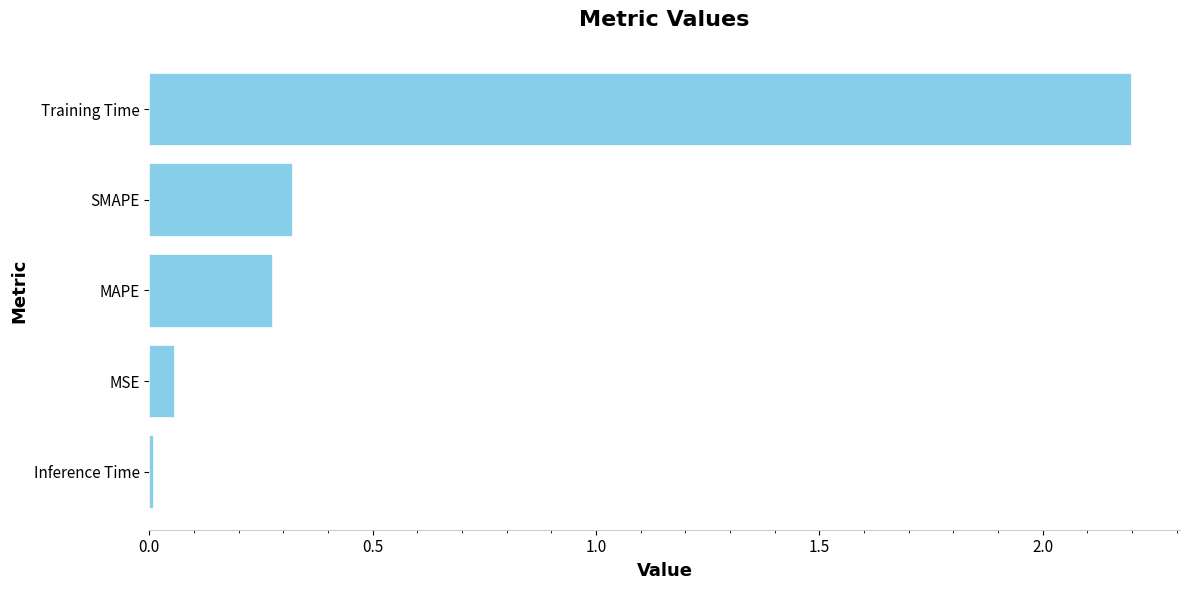

Which has a higher value, Inference Time or MSE?

MSE